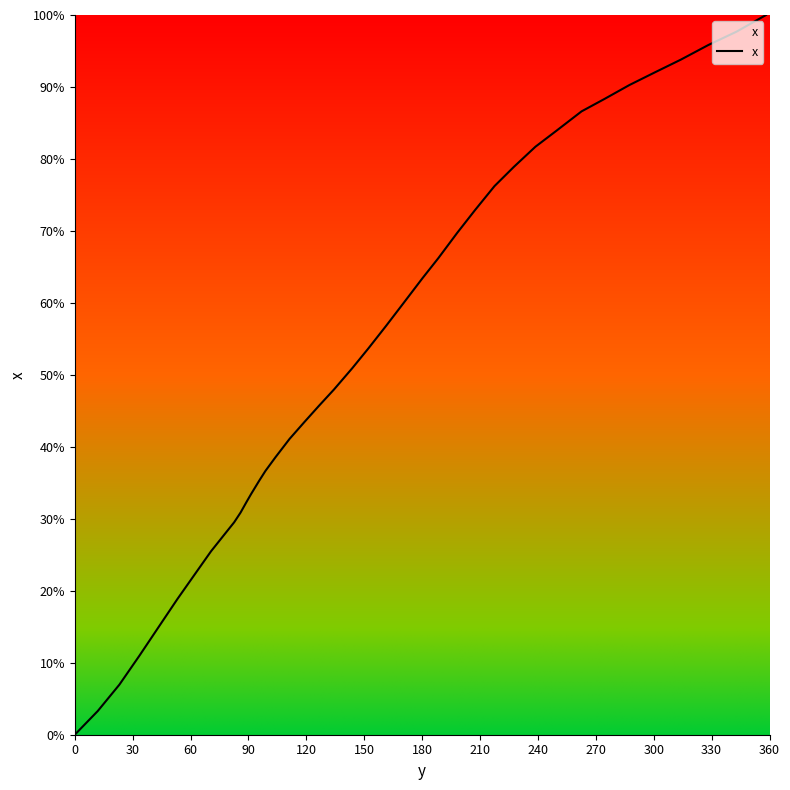

What is the greatest value displayed?

100.0